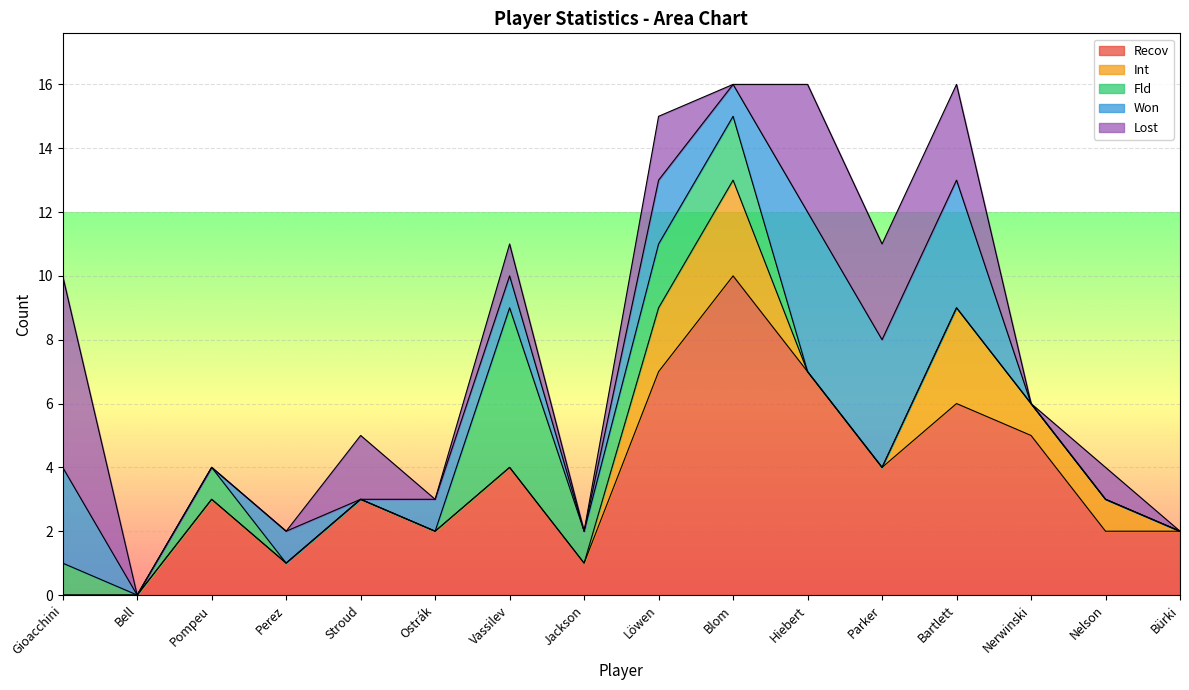

At which category is the sum across all series the highest?

Blom